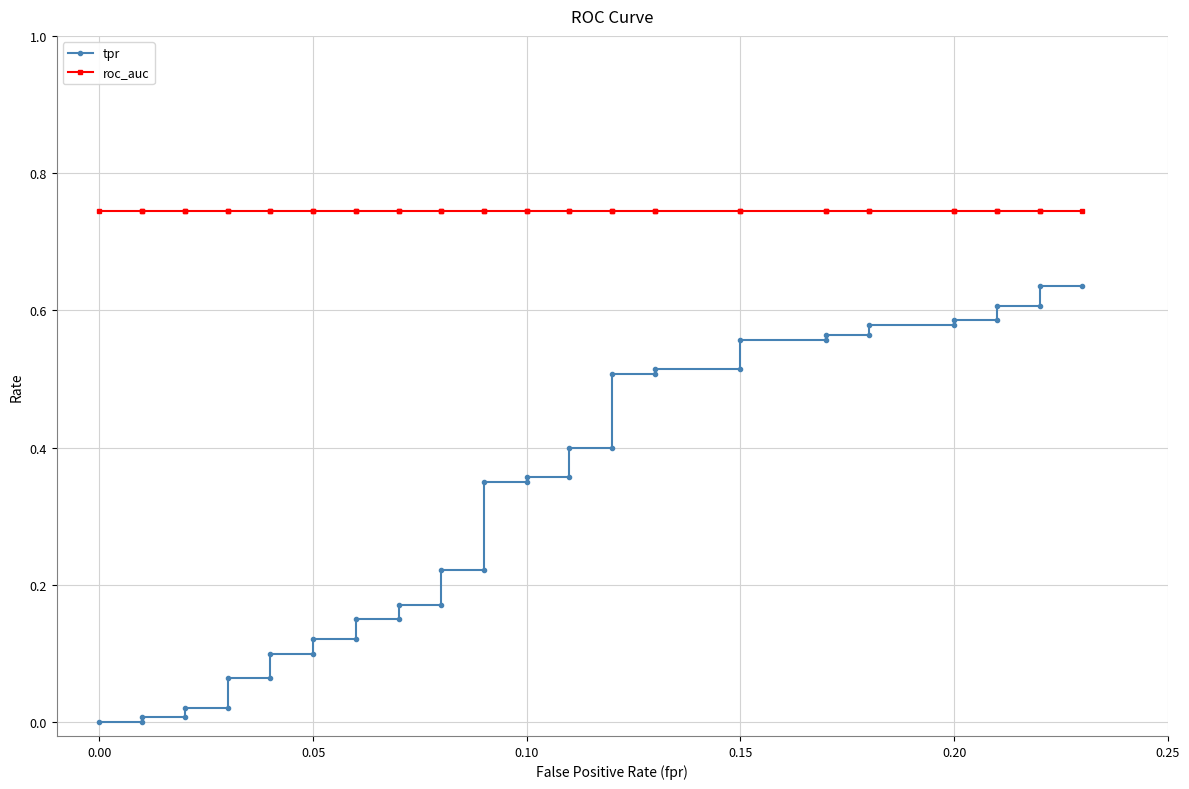

What is the value of the tpr point at the 22nd from the left?

0.4